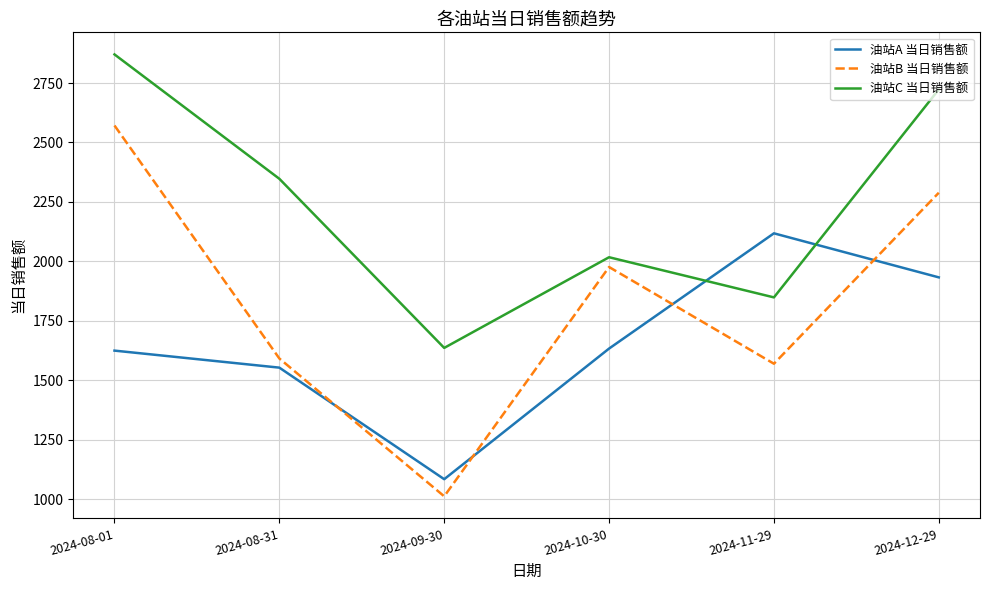

Which category has the lowest value across all series?

2024-09-30